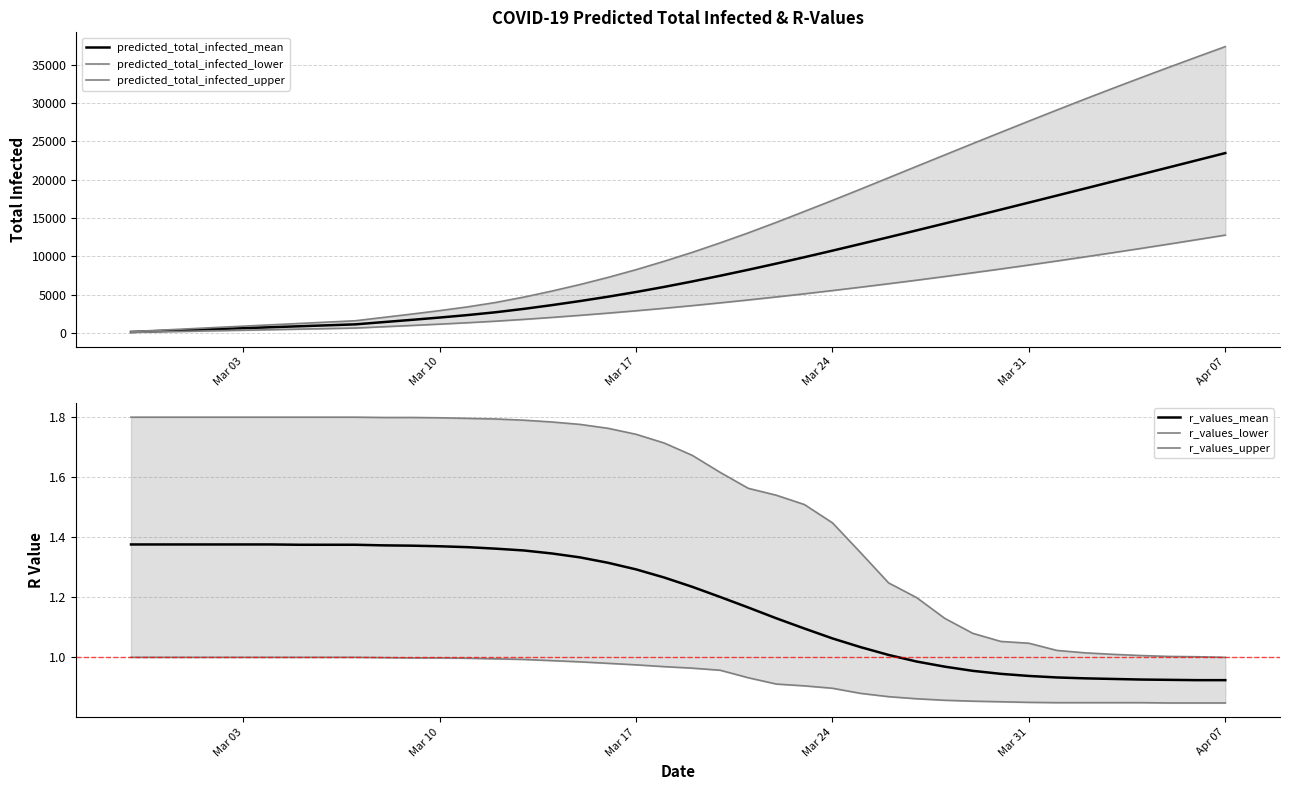

True or false: predicted_total_infected_lower and r_values_lower intersect in this chart.

False